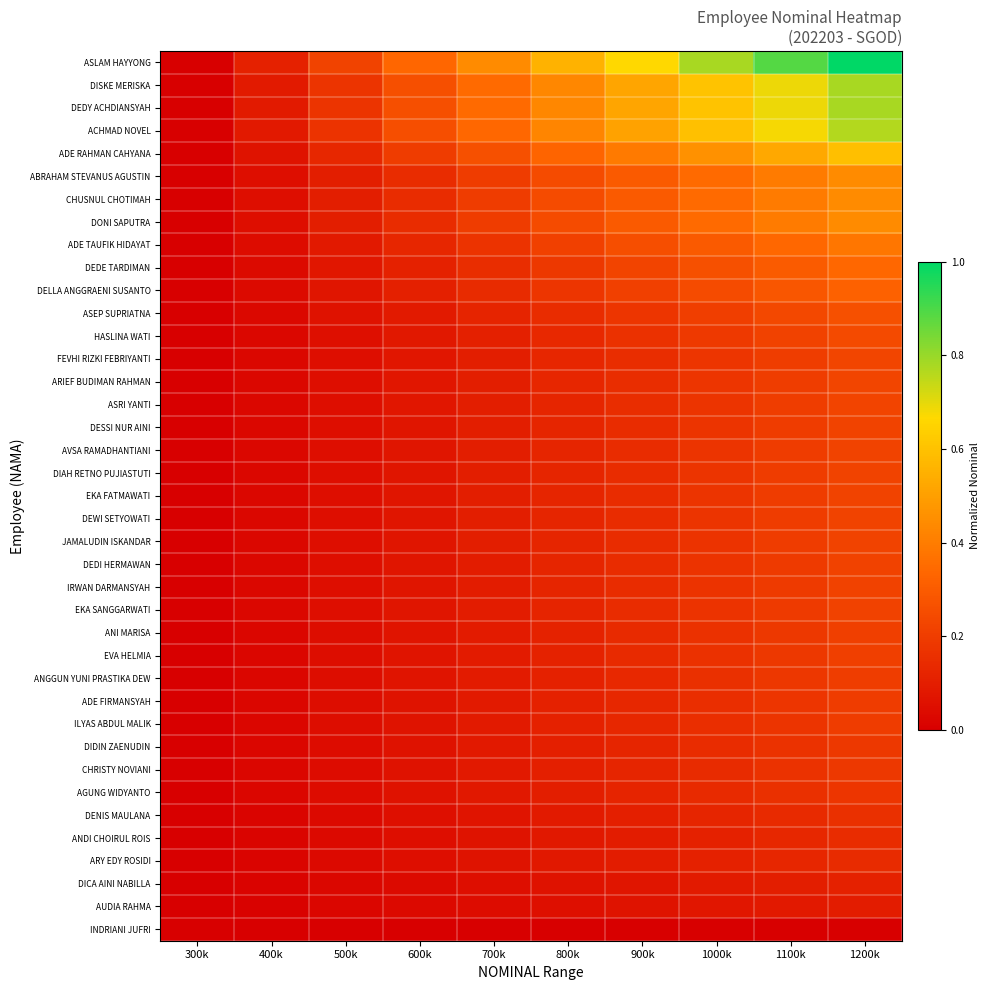

What is the spread (max minus min) of values at 700k?

0.4